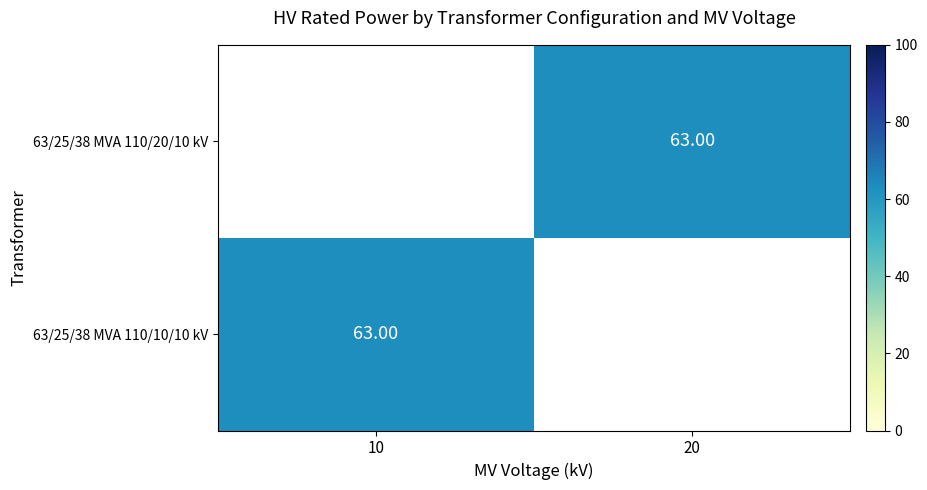

What value does the 63/25/38 MVA 110/20/10 kV series have at 20?

63.0